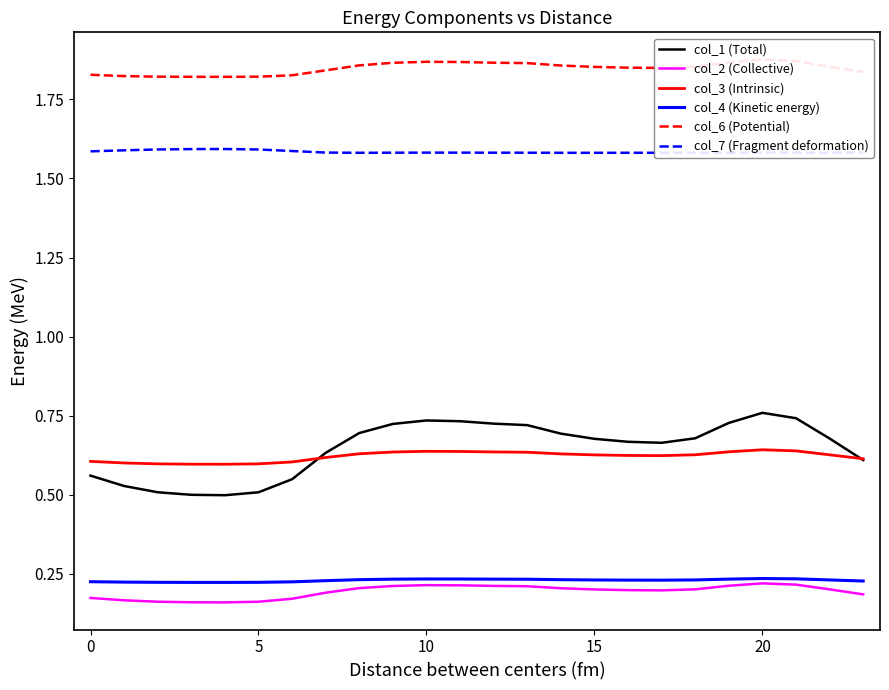

Is this an area chart (filled region under the line)?

No